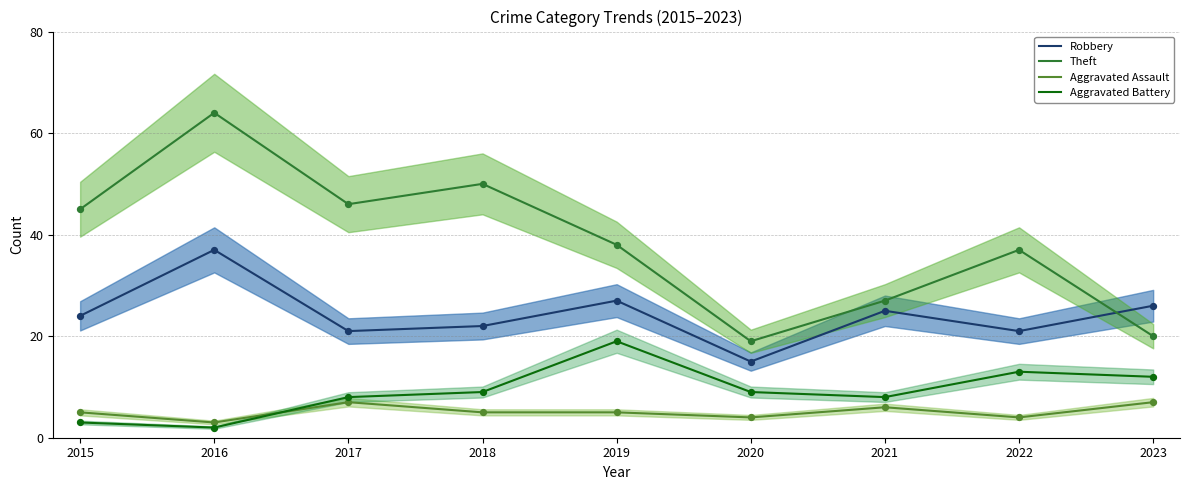

Is the value of Robbery at 2023 greater than the value of Aggravated Battery at 2020?

Yes